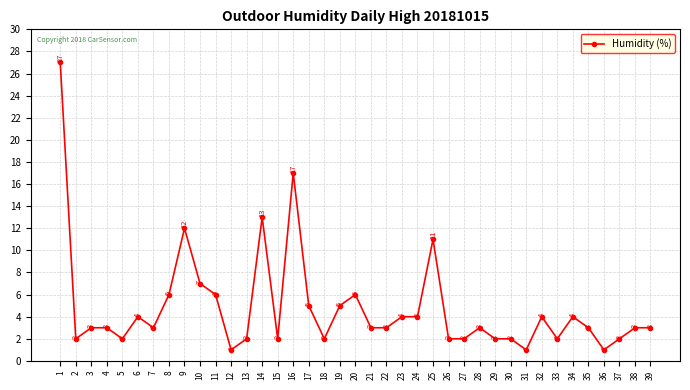

At which label is the value closest to 14?

14